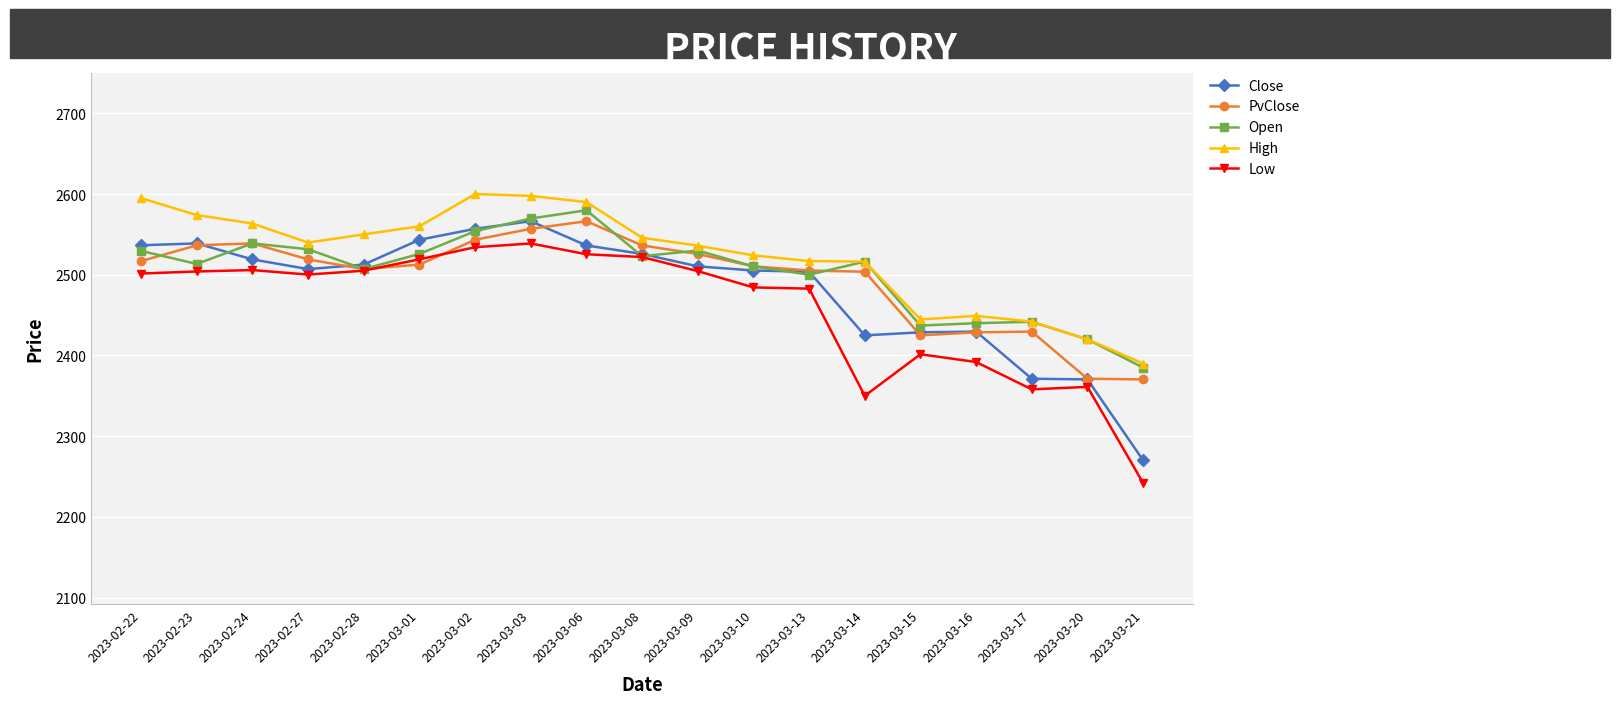

What value does the PvClose series have at 2023-03-16?

2428.7